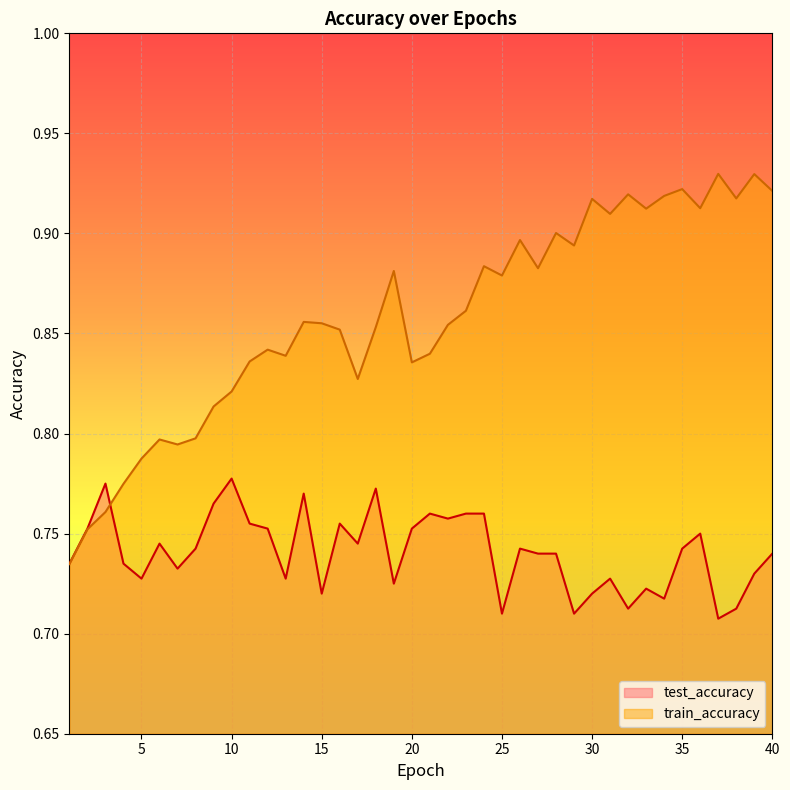

Which series has the largest total across all categories?

train_accuracy